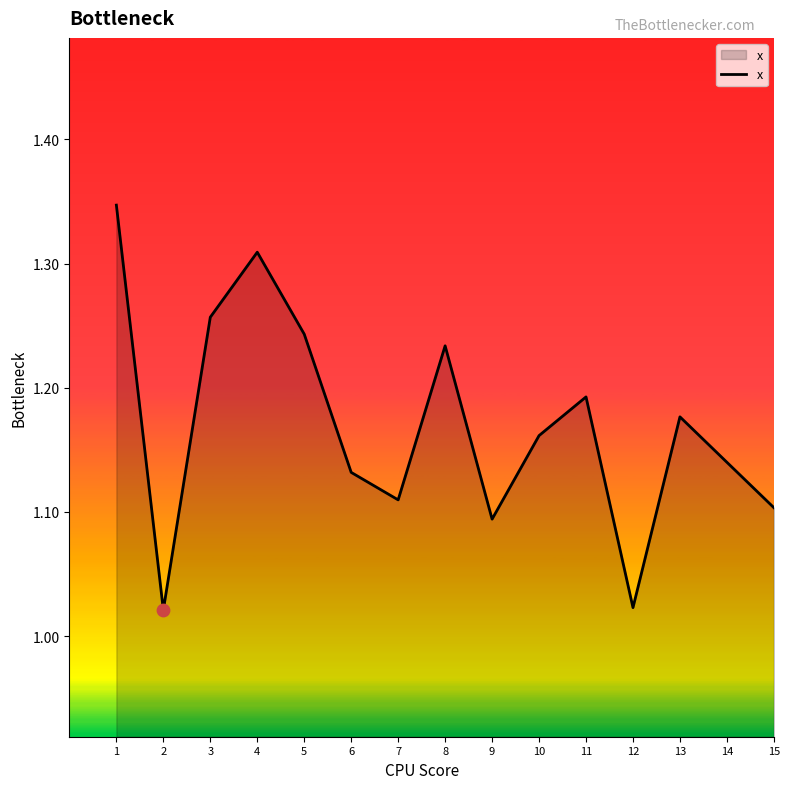

Which has a higher value, 3 or 7?

3